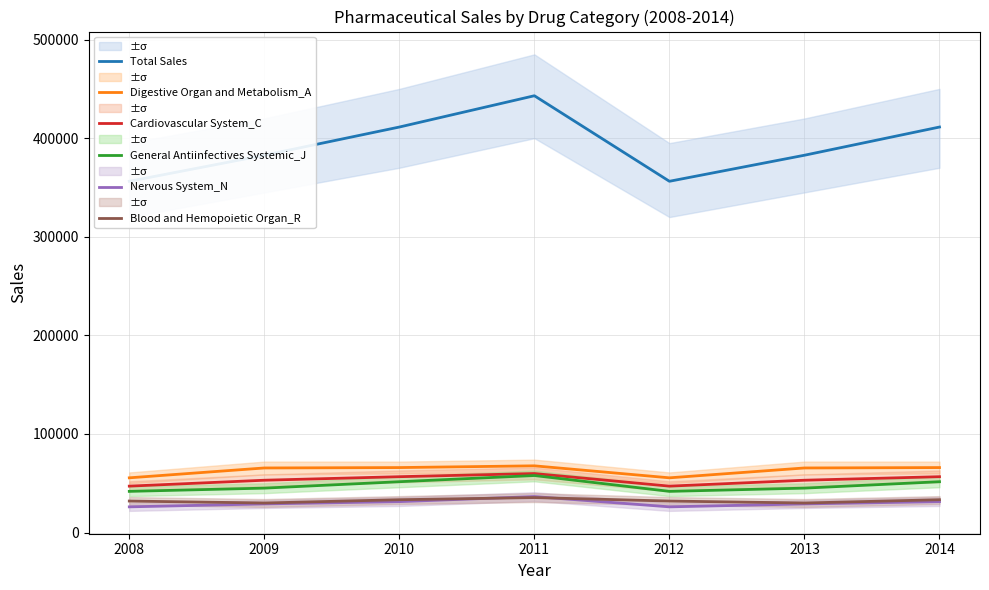

Is the value of Nervous System_N at 2010 greater than the value of Digestive Organ and Metabolism_A at 2008?

No